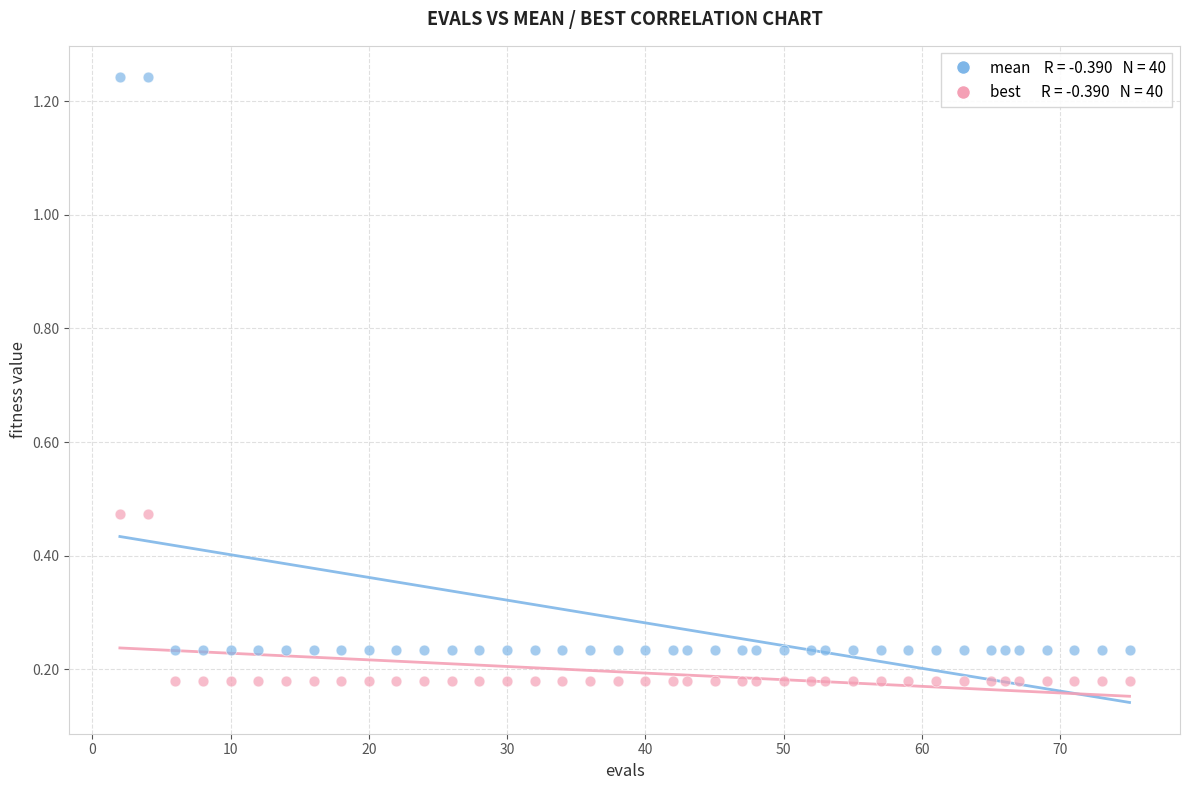

Across all data points, what is the range of Y values (max minus min)?

1.1